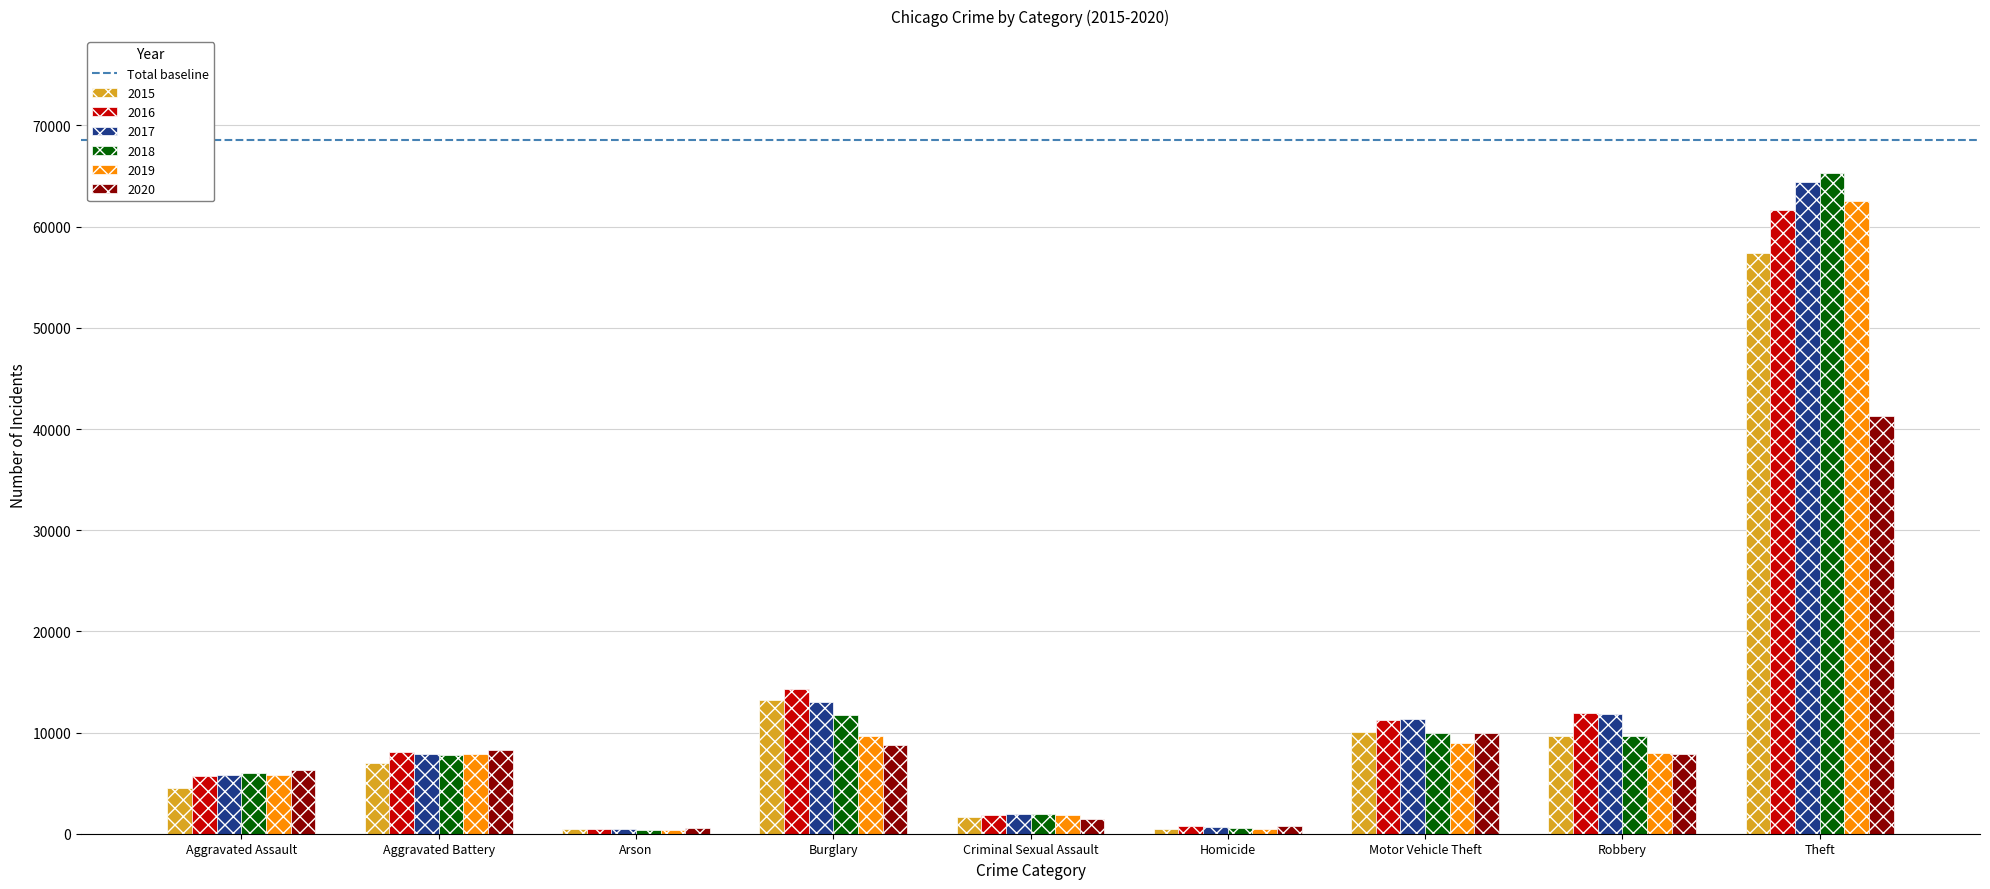

Which series changed the most between Criminal Sexual Assault and Theft?

2018